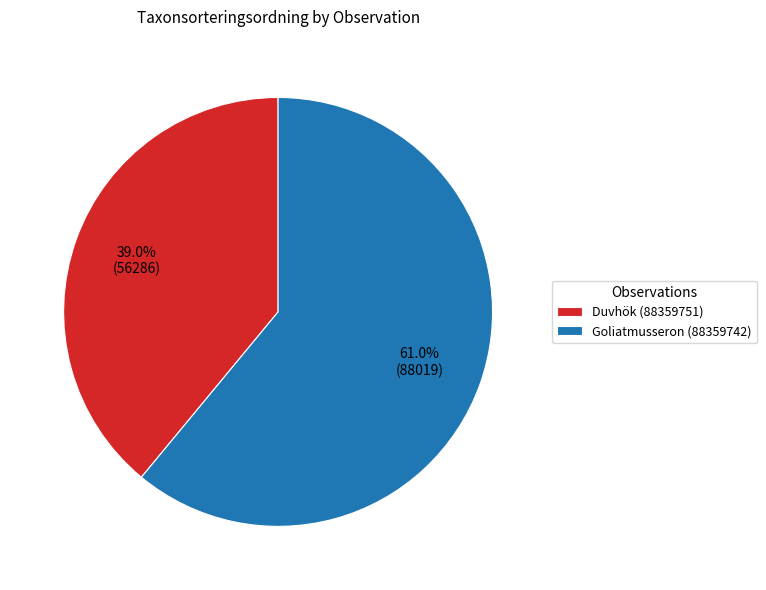

What is the ratio of the value at Goliatmusseron (88359742) to the value at Duvhök (88359751)?

1.6